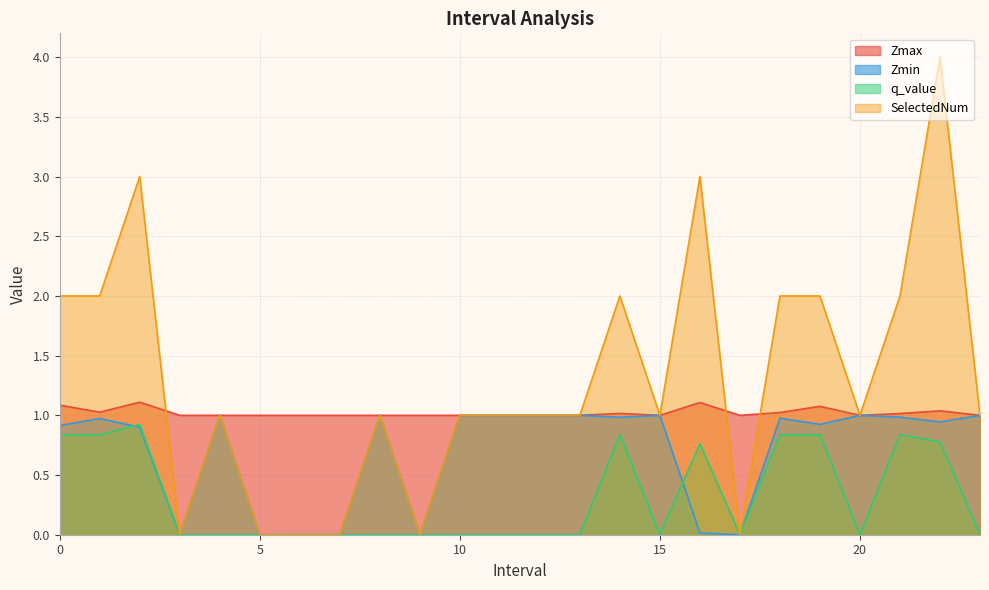

What is the total value across all series at 7?

1.0